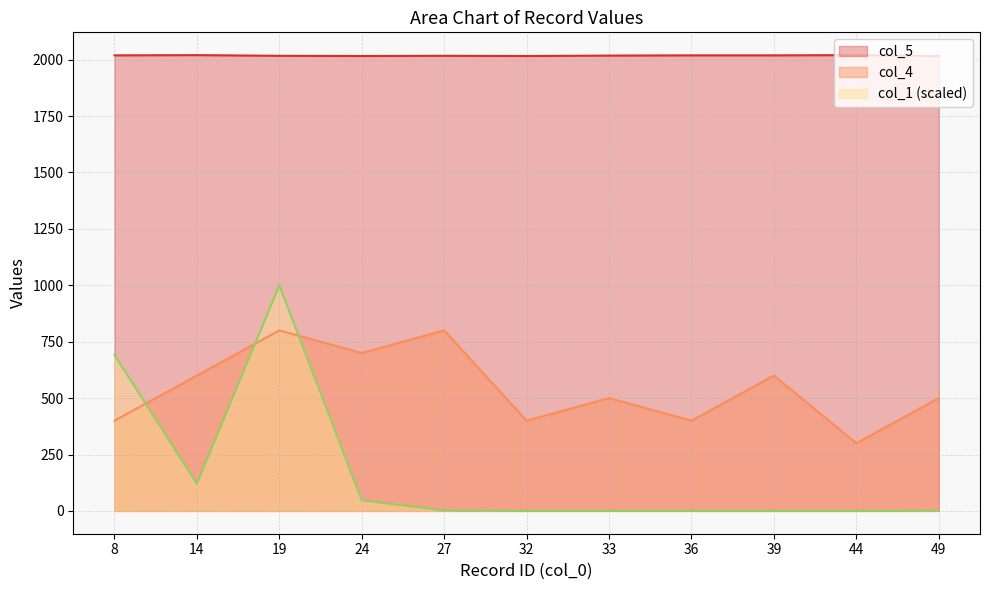

What are all the series names shown in the legend?

col_5, col_4, col_1 (scaled)